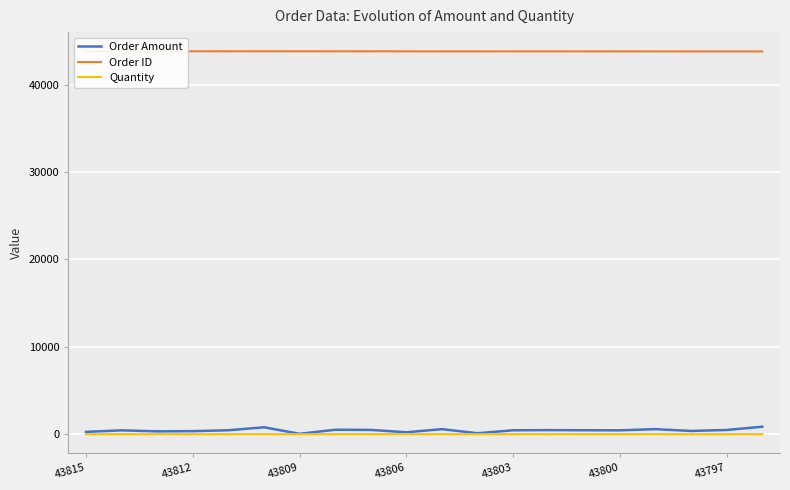

Which has a higher value, 43815 or 11?

43815